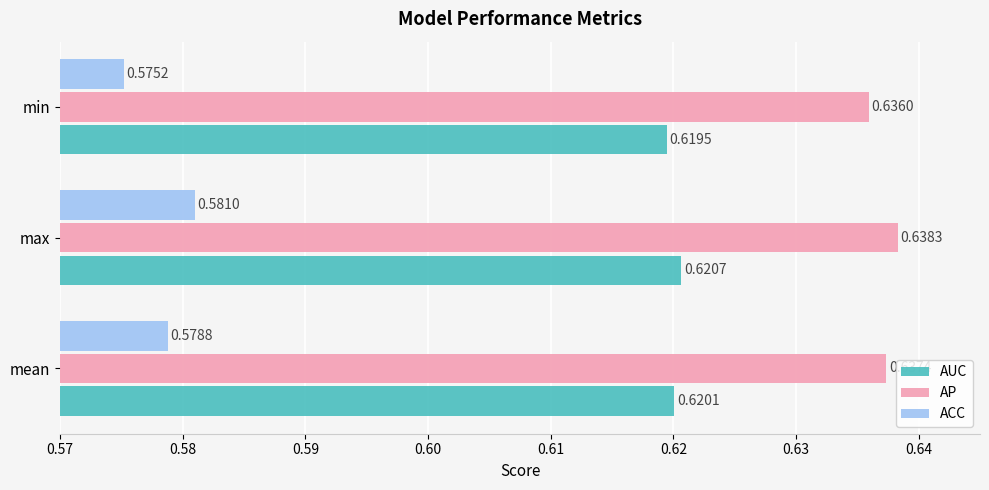

Count the number of categories in the chart.

3